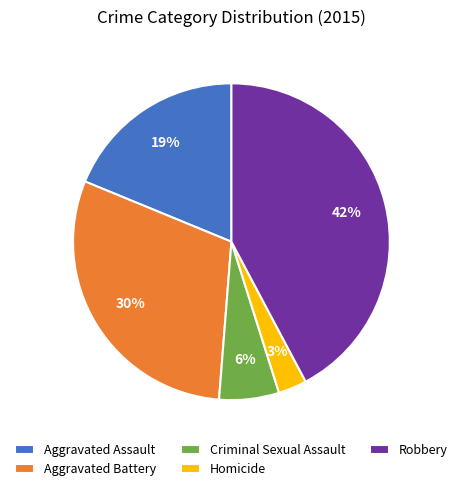

Between Aggravated Assault and Aggravated Battery, which is larger?

Aggravated Battery